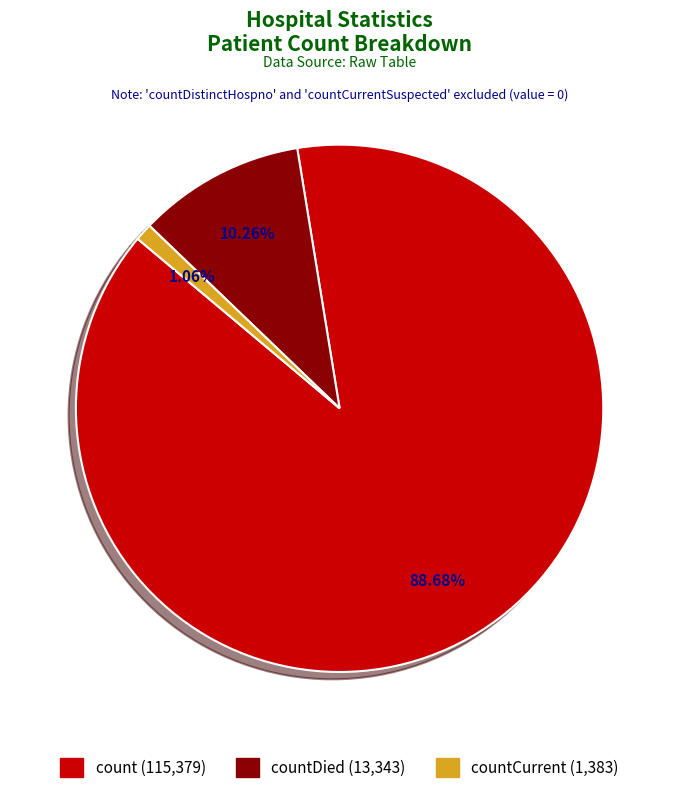

Is there any slice that represents more than half of the pie?

Yes